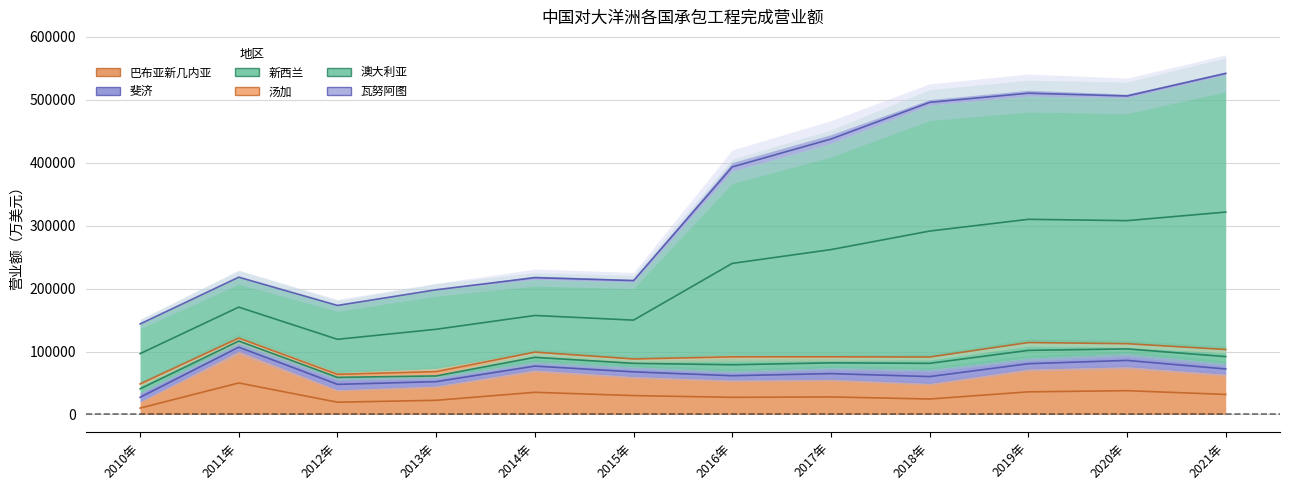

What position from the right is 2016年?

6